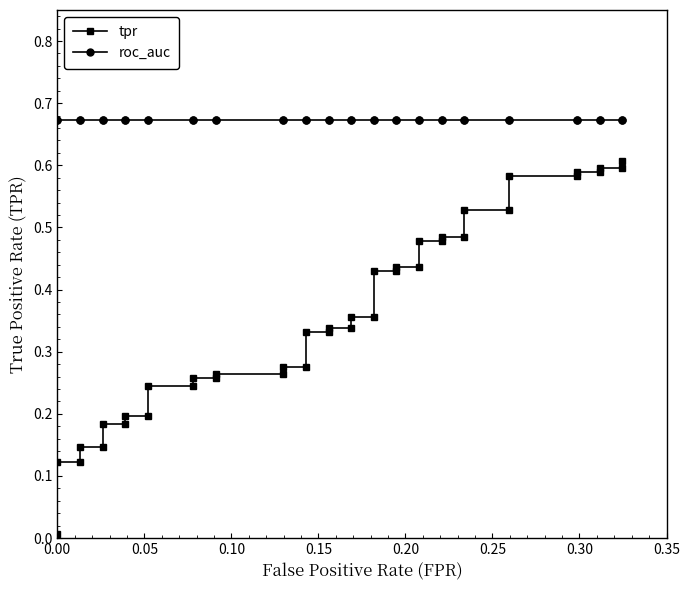

What is the average value of the tpr series?

0.4